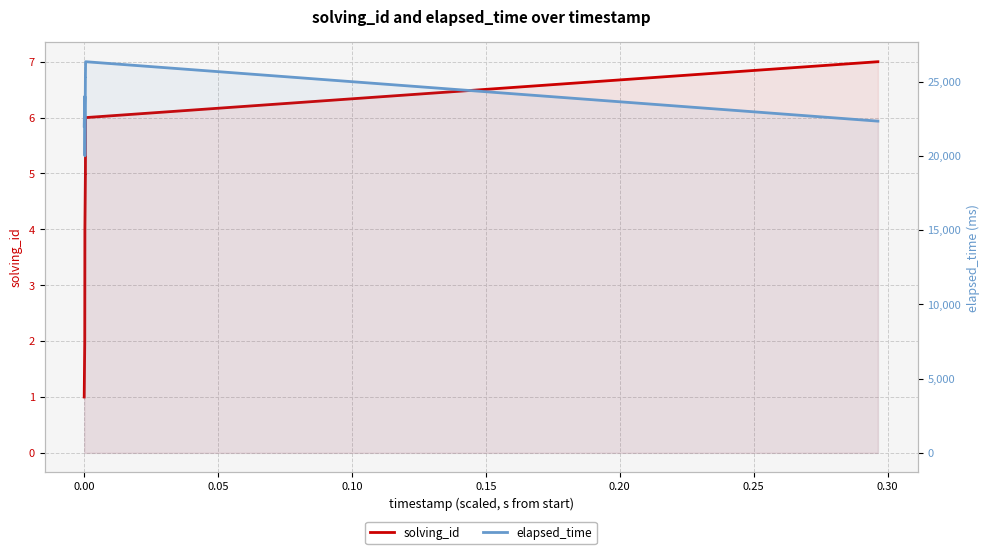

Count the number of categories in the chart.

13